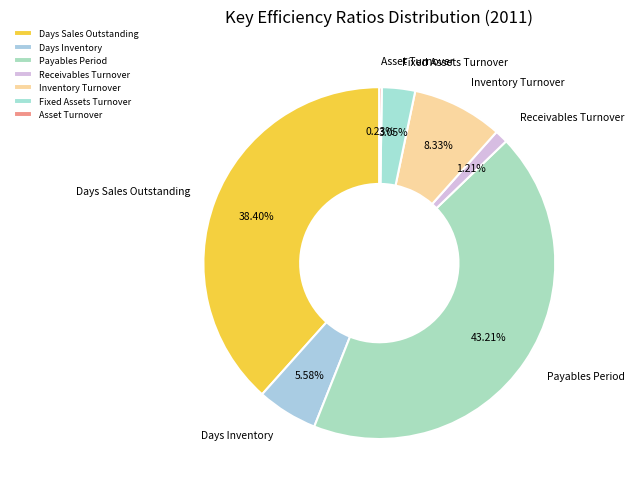

Is Inventory Turnover the majority of the pie?

No